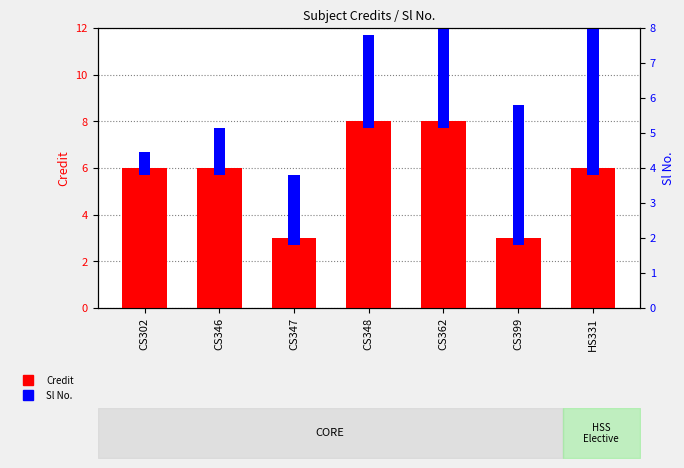

Which category has the highest value in the Credit series?

CS348